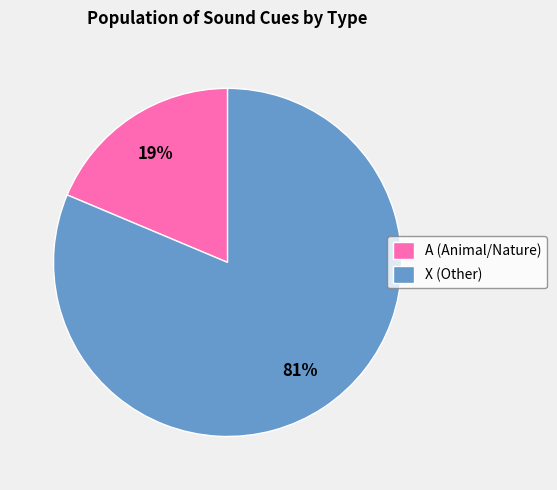

To the nearest percent, what is the combined percentage of X (Other) and A (Animal/Nature)?

100%